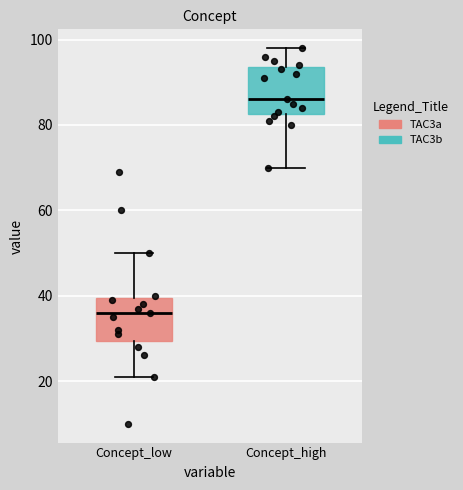

Reading left to right, read every box against the y-axis: the position of its median line, the range the box covers, and the ends of its whiskers. The values are not printed on the chart, so give them approximately, as read against the axis.

Concept_low: median 36, box 30 to 40, whiskers 22 to 50
Concept_high: median 86, box 82 to 94, whiskers 70 to 98